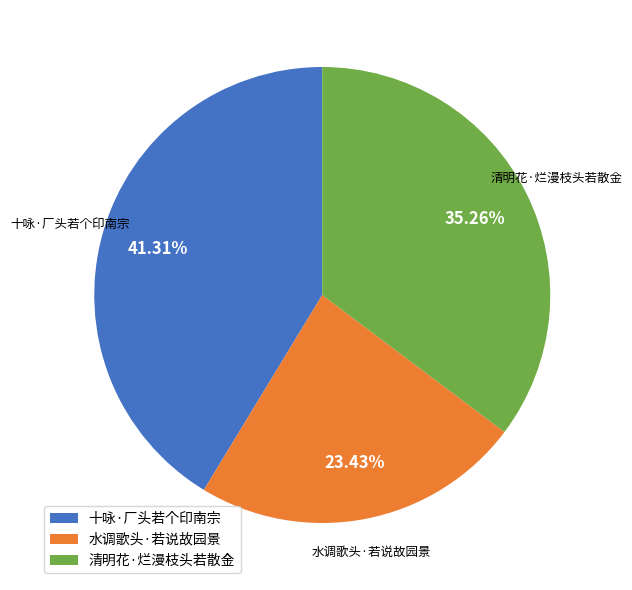

To the nearest percent, what portion does 十咏·厂头若个印南宗 represent?

41%